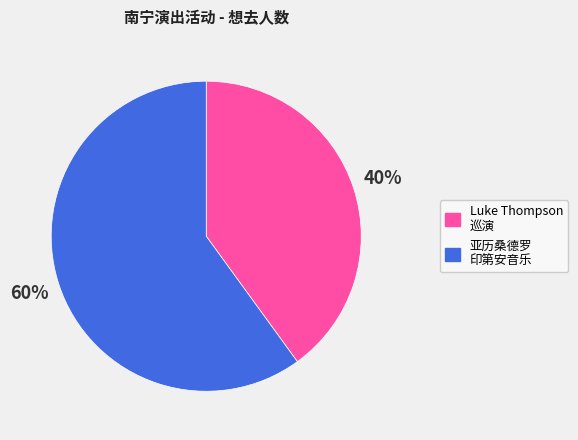

To the nearest percent, what is the average slice percentage?

50%